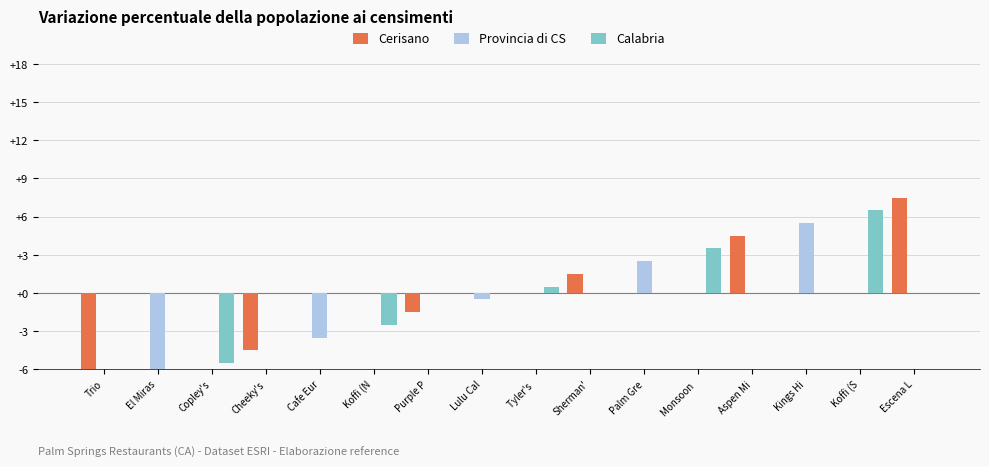

Which has a higher value, Lulu Cal or Koffi (N?

Lulu Cal